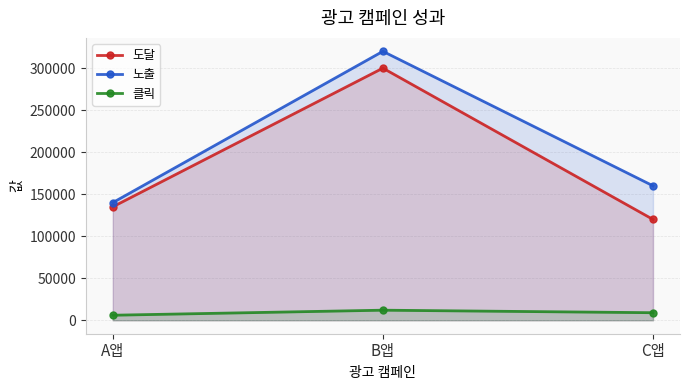

The 도달 series shows 158722 at C앱. True or false?

False